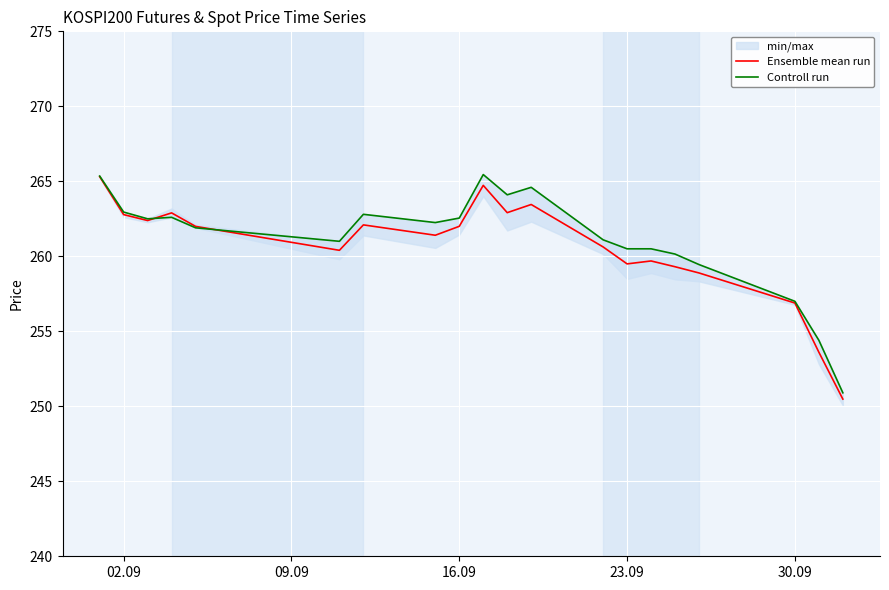

The Ensemble mean run series shows 89.1 at 02.09. True or false?

False